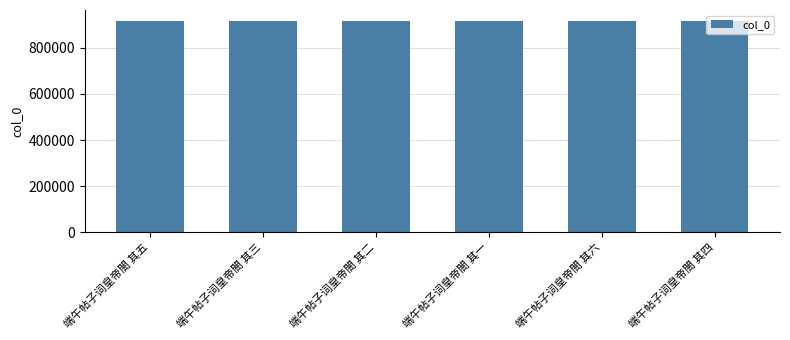

What is the value of the 6th bar from the left?

918084